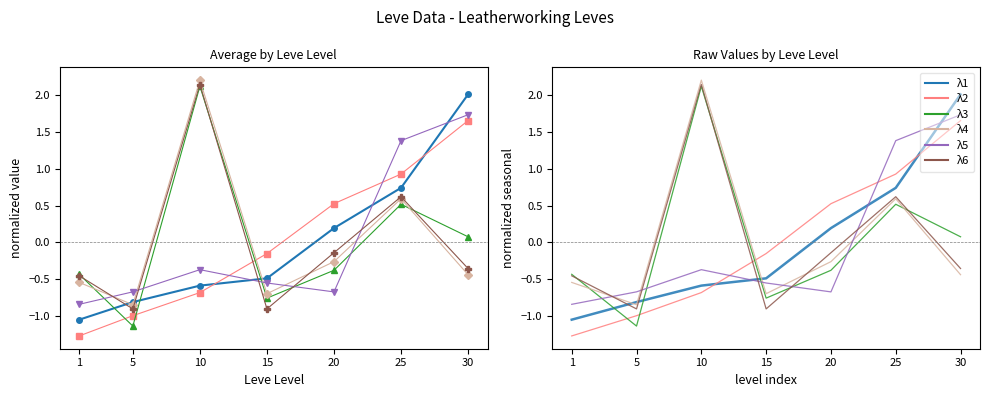

How many times do λ6 and λ3 cross each other?

4